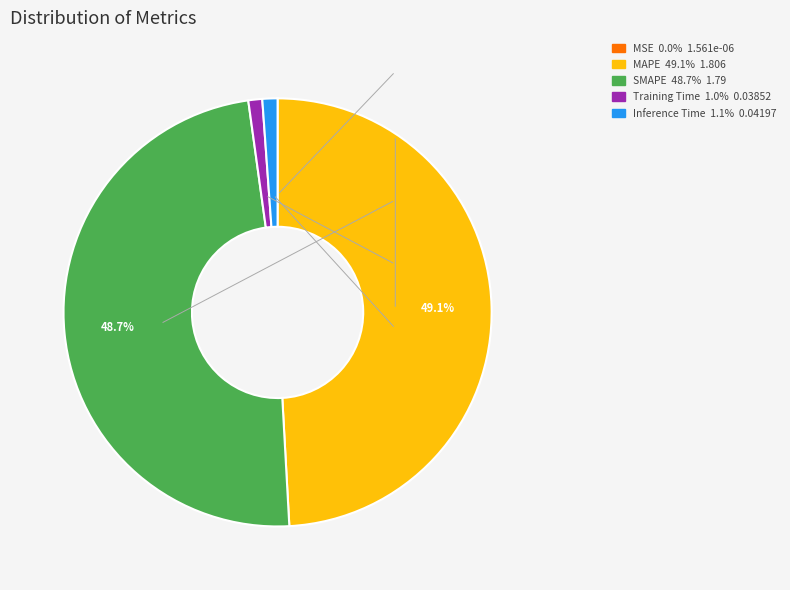

Is Inference Time the majority of the pie?

No